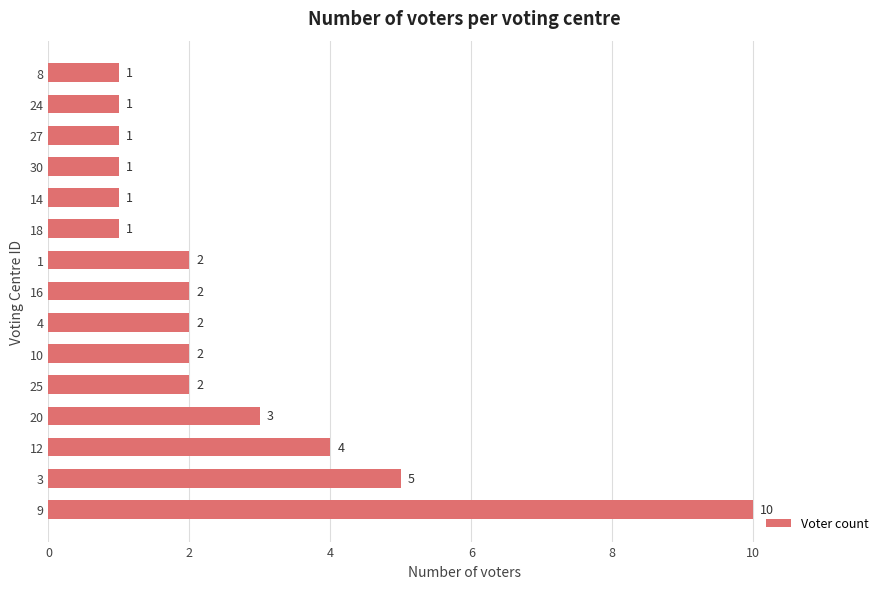

What is the change in value from 9 to 14?

-9